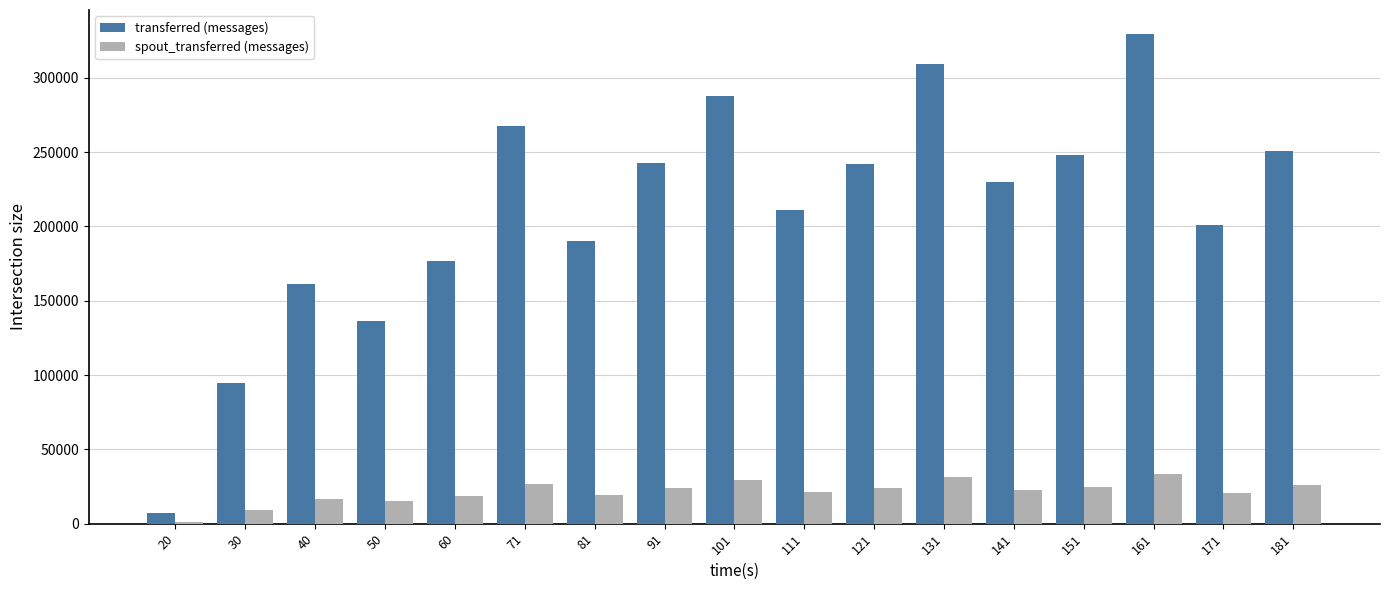

What is the minimum value for spout_transferred (messages)?

1220